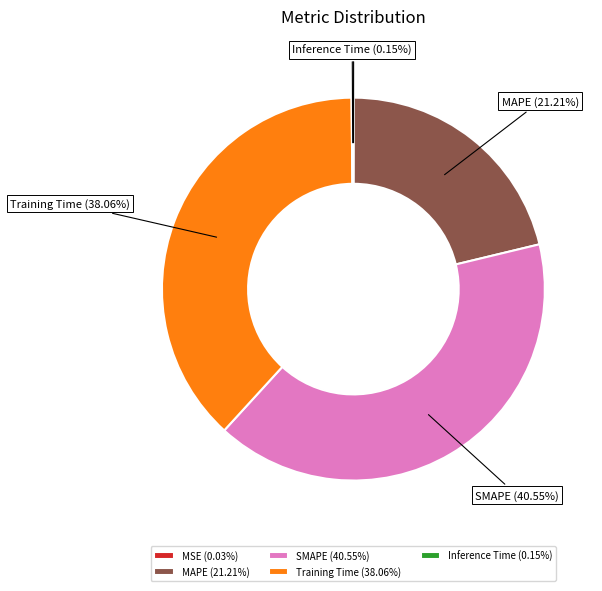

Does any single category account for the majority?

No